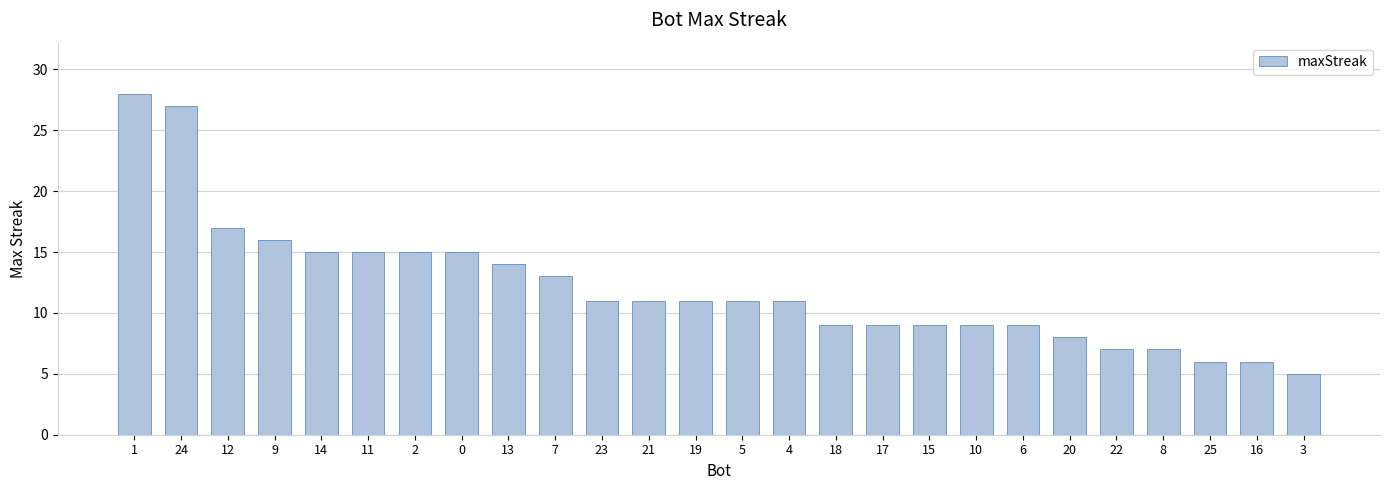

The value at 4 is 15. True or false?

False